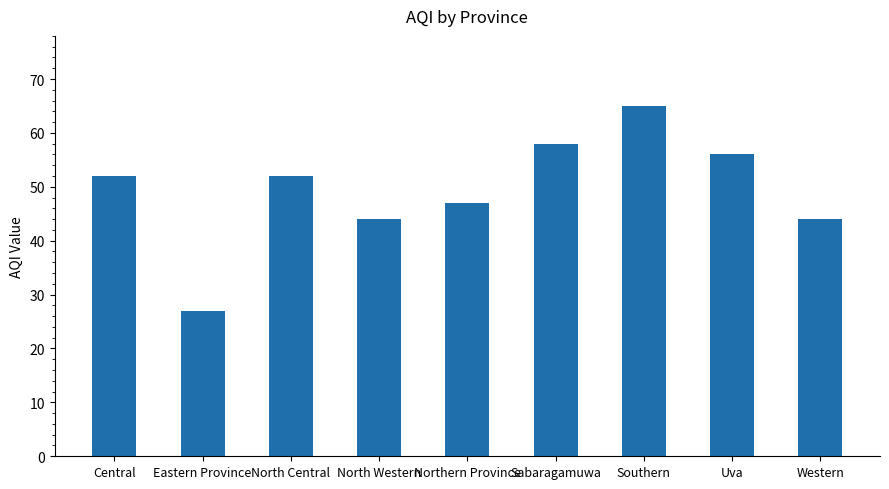

The chart shows a value of 58 at Sabaragamuwa. True or false?

True